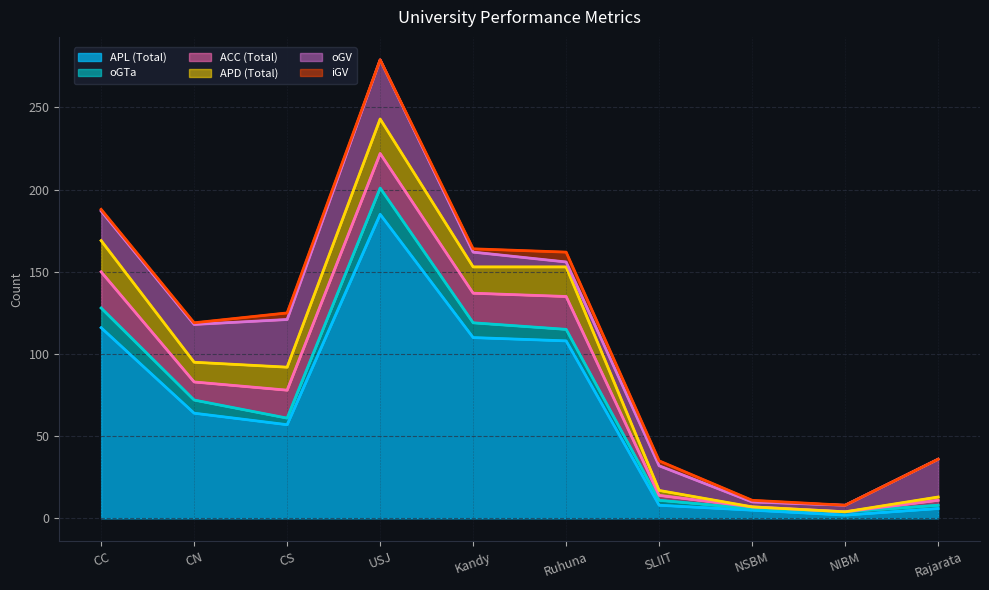

At which category is the sum across all series the highest?

USJ